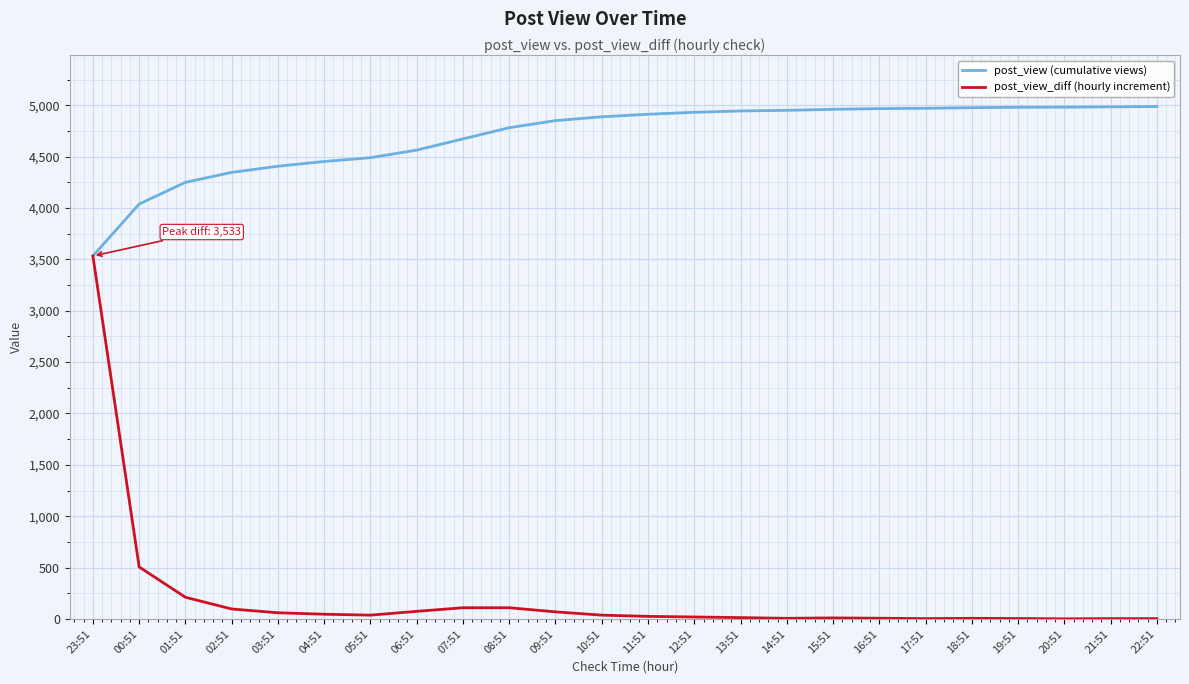

Rank the series at 14:51 from highest to lowest value.

post_view (cumulative views), post_view_diff (hourly increment)